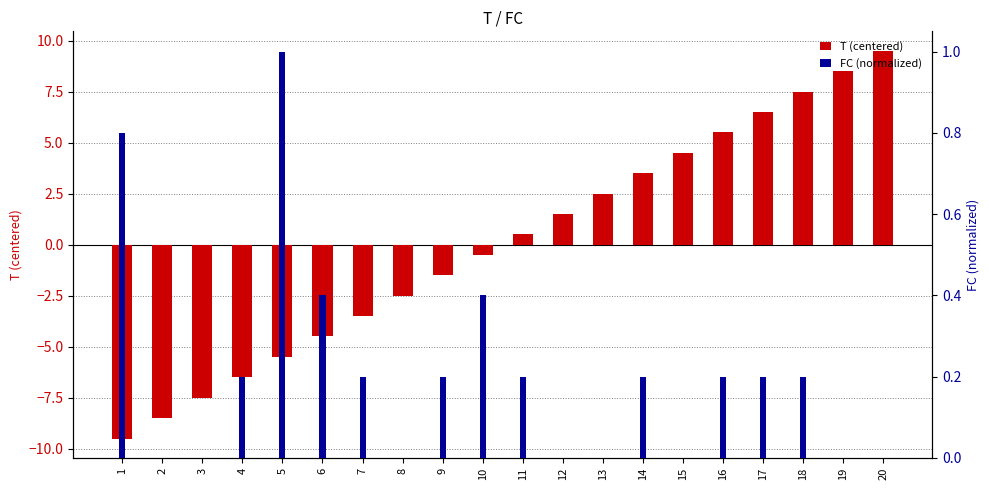

Reading left to right, transcribe all the data shown in this chart.

T (centered): -9.5	-8.5	-7.5	-6.5	-5.5	-4.5	-3.5	-2.5	-1.5	-0.5	0.5	1.5	2.5	3.5	4.5	5.5	6.5	7.5	8.5	9.5
FC (normalized): 0.8	0.0	0.0	0.2	1.0	0.4	0.2	0.0	0.2	0.4	0.2	0.0	0.0	0.2	0.0	0.2	0.2	0.2	0.0	0.0